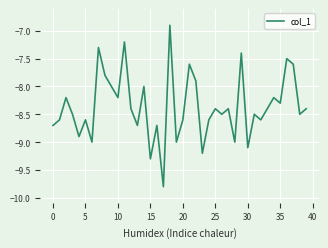

What is the minimum value shown in the chart?

-9.8